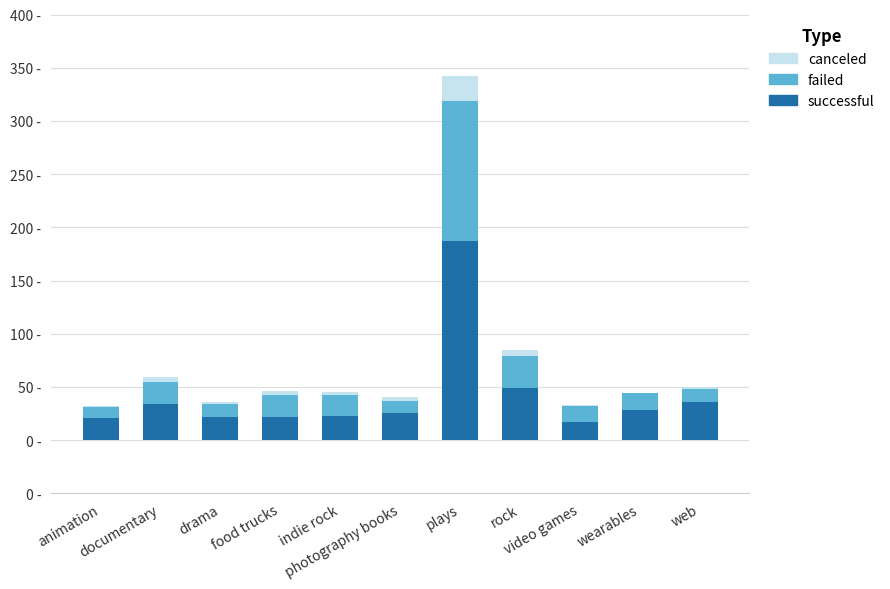

Which category has the highest value in the successful series?

plays